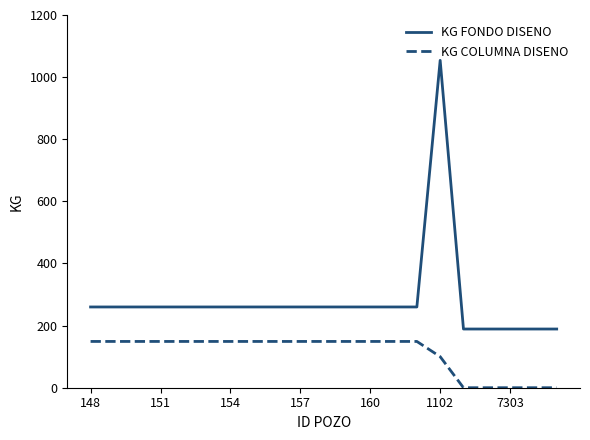

What is the difference between the maximum and minimum values in the KG COLUMNA DISENO series?

149